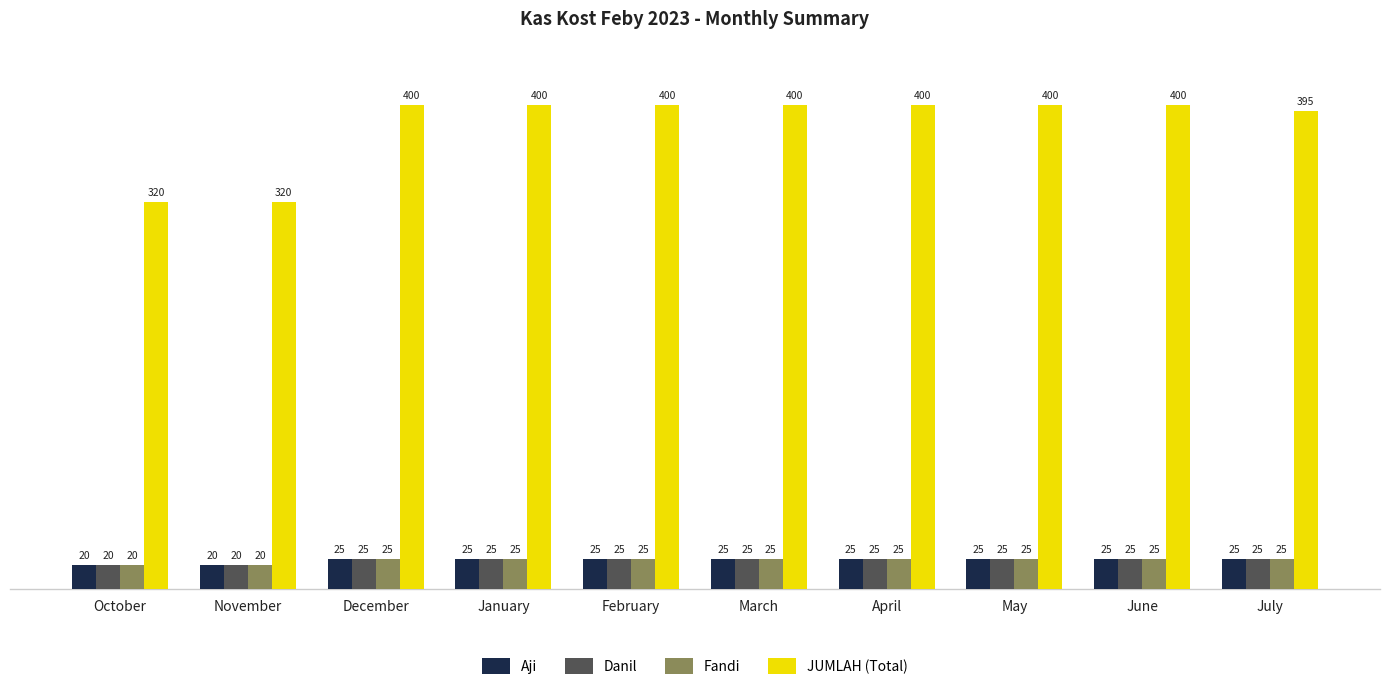

What are all the series names shown in the legend?

Aji, Danil, Fandi, JUMLAH (Total)